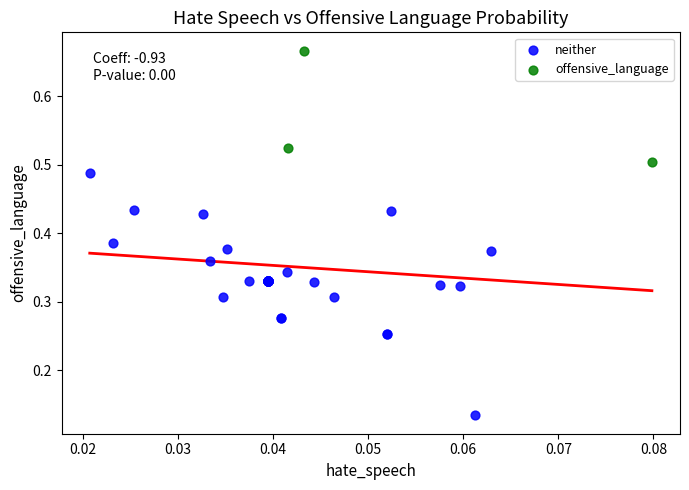

Which series reaches the minimum Y coordinate?

neither